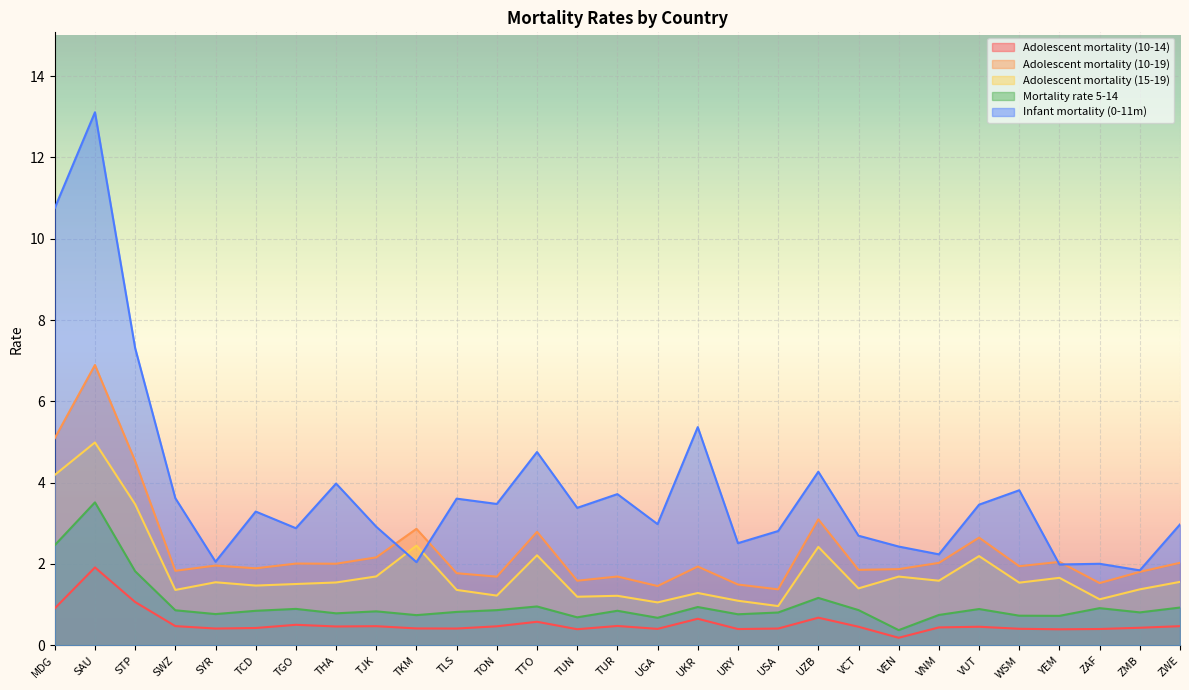

True or false: Infant mortality (0-11m) has a value of 0.9 at ZMB.

False